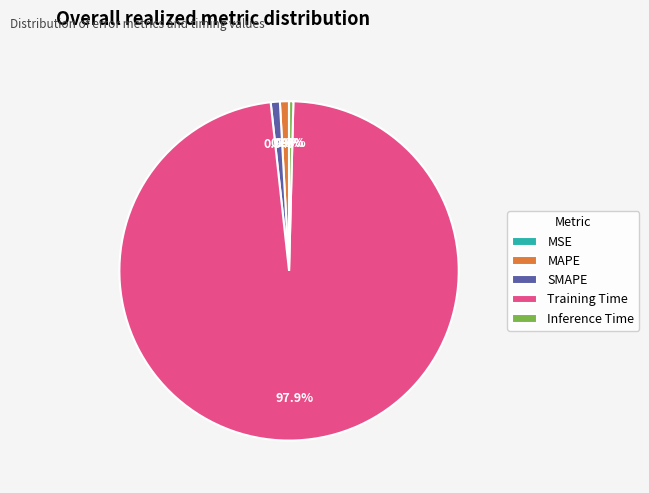

Which slice represents more than half of the pie?

Training Time